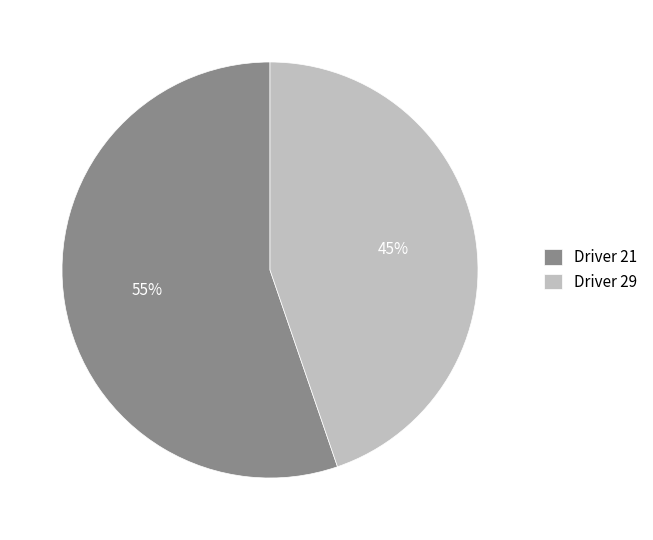

Does any single category account for the majority?

Yes